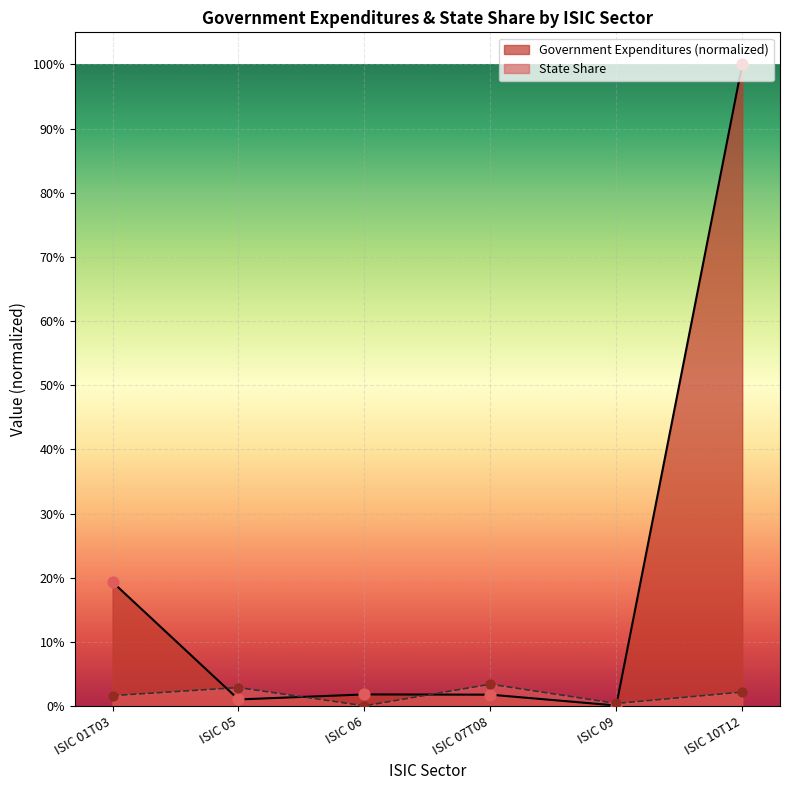

Which series has the largest total across all categories?

Government Expenditures (normalized)